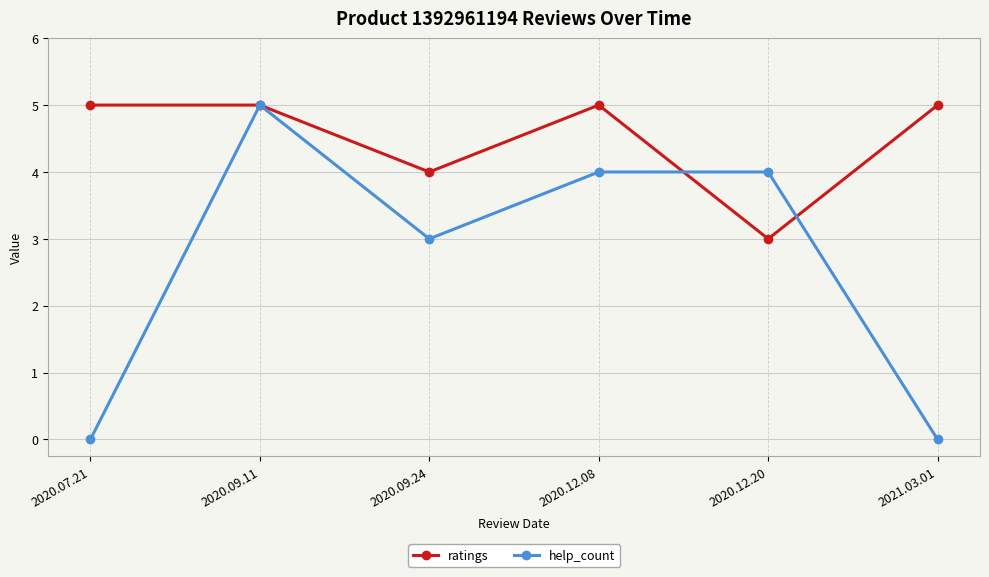

What is the difference between the maximum and second lowest values in the help_count series?

5